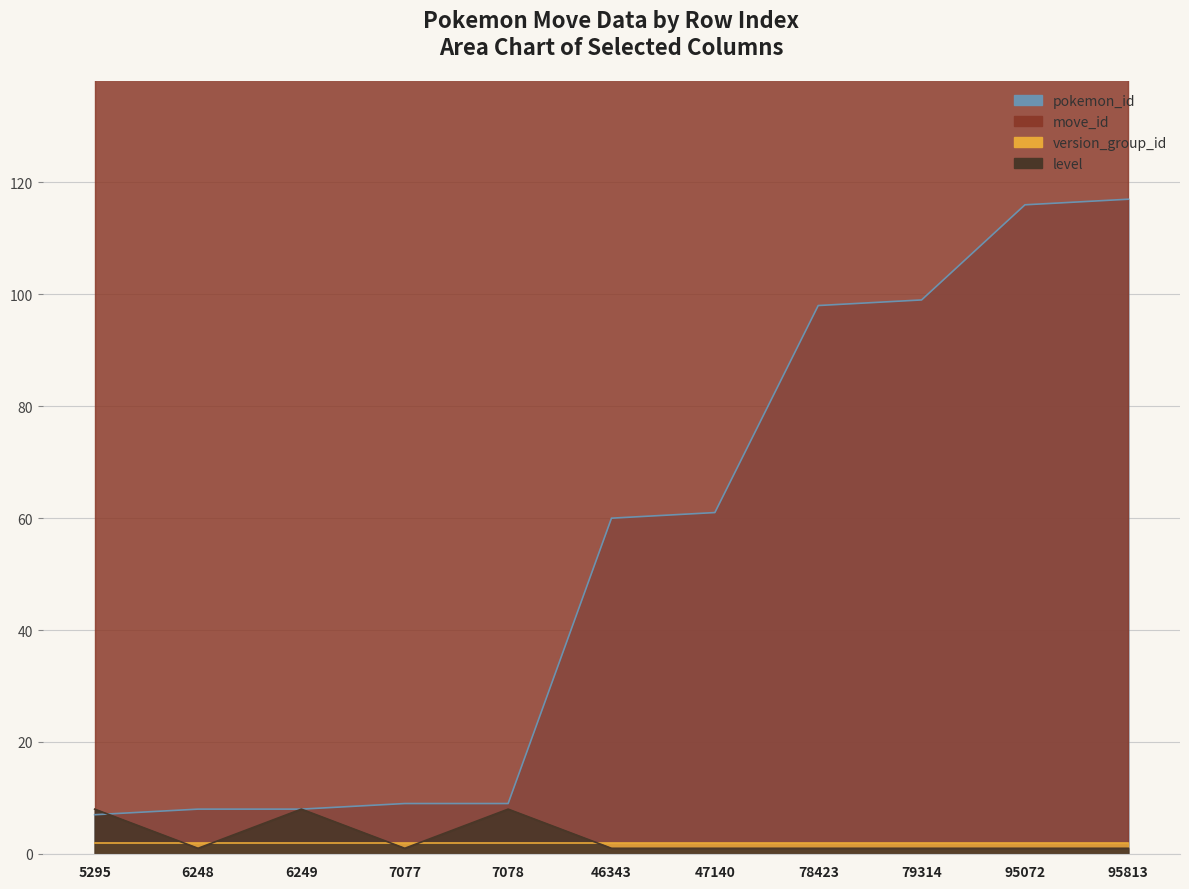

Count the number of categories in the chart.

11